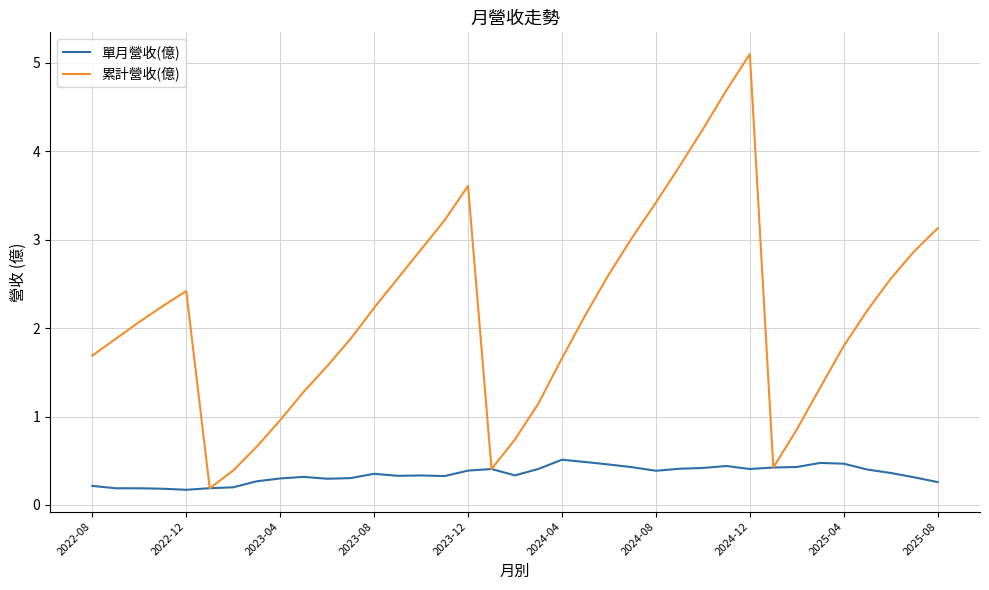

What is the difference between the maximum and minimum values in the 單月營收(億) series?

0.3